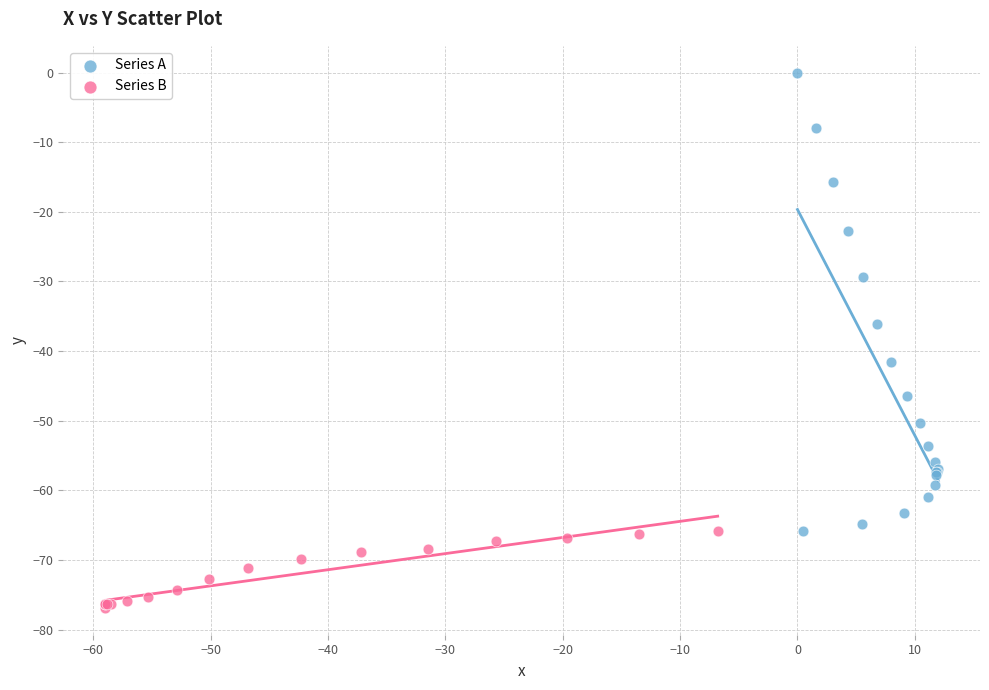

Which series has the largest Y range (max minus min)?

Series A